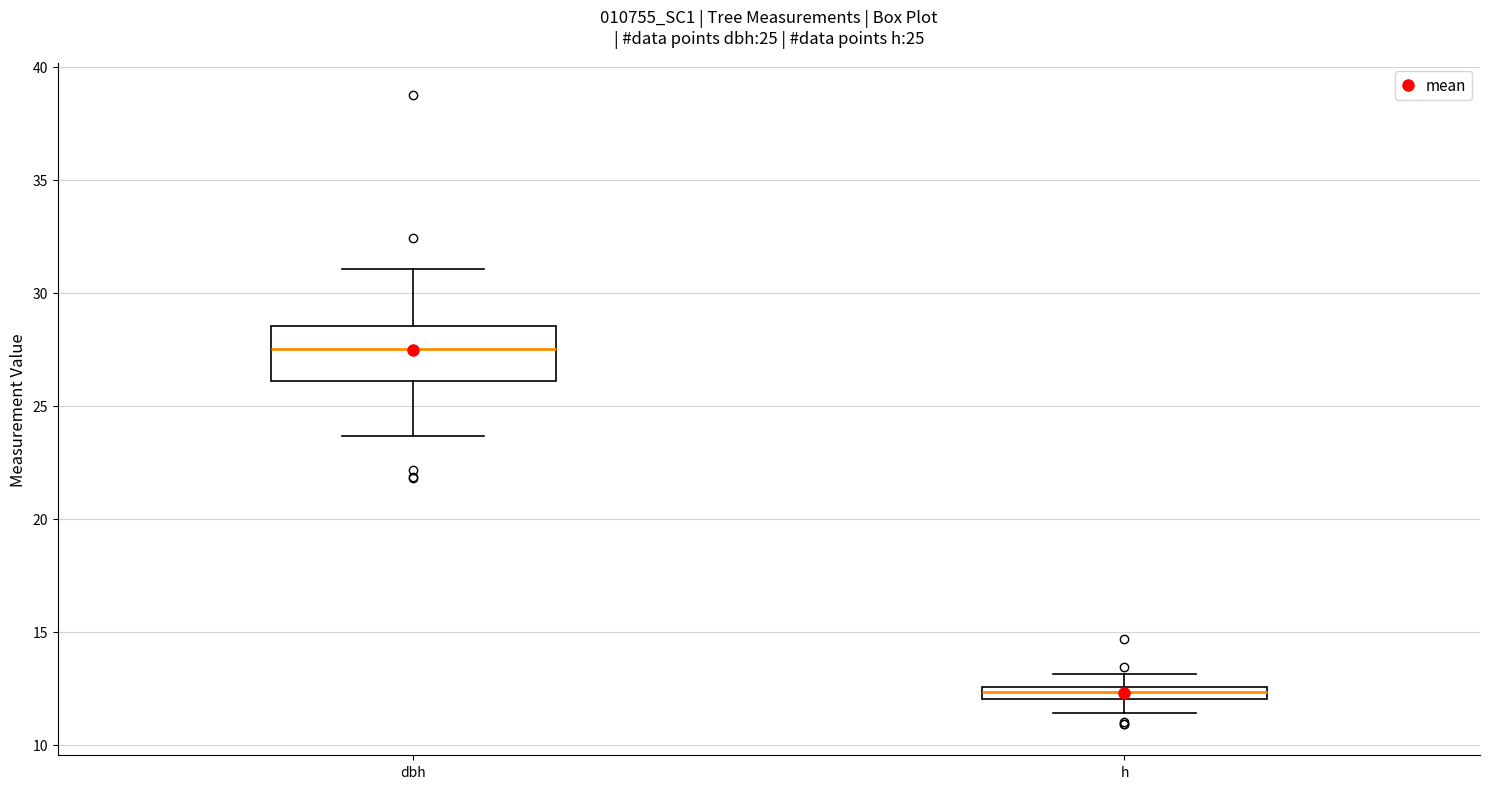

Which box is the tallest, from its lower edge to its upper edge?

dbh